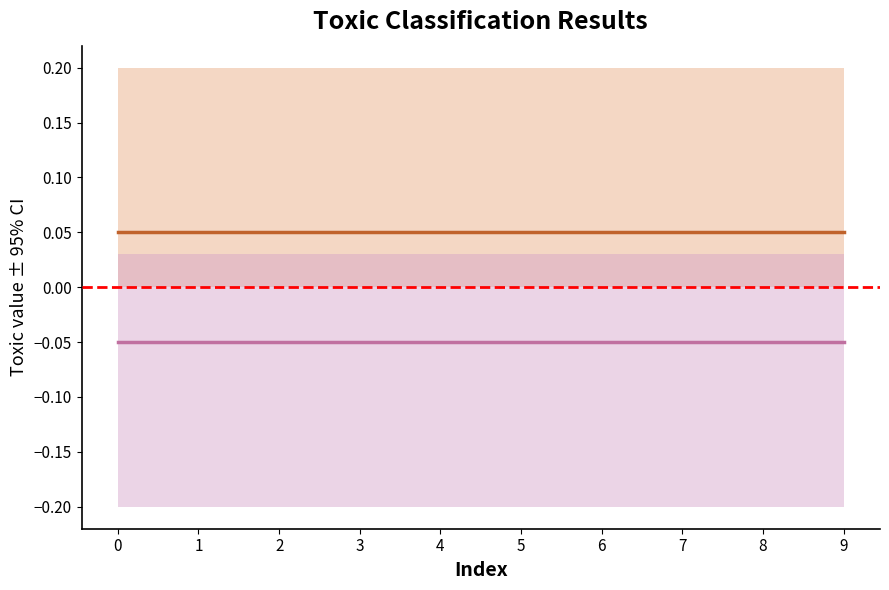

True or false: Memory and Baseline cross at least once.

False